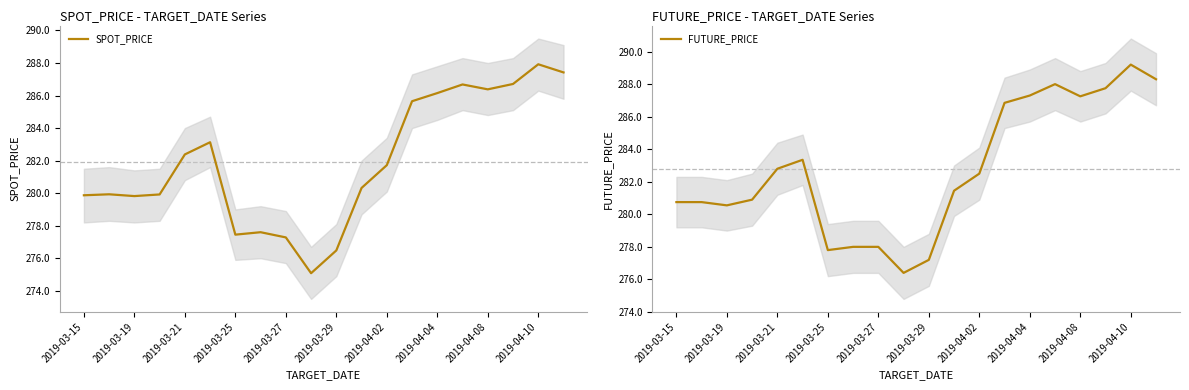

How many lines are shown in the chart?

2